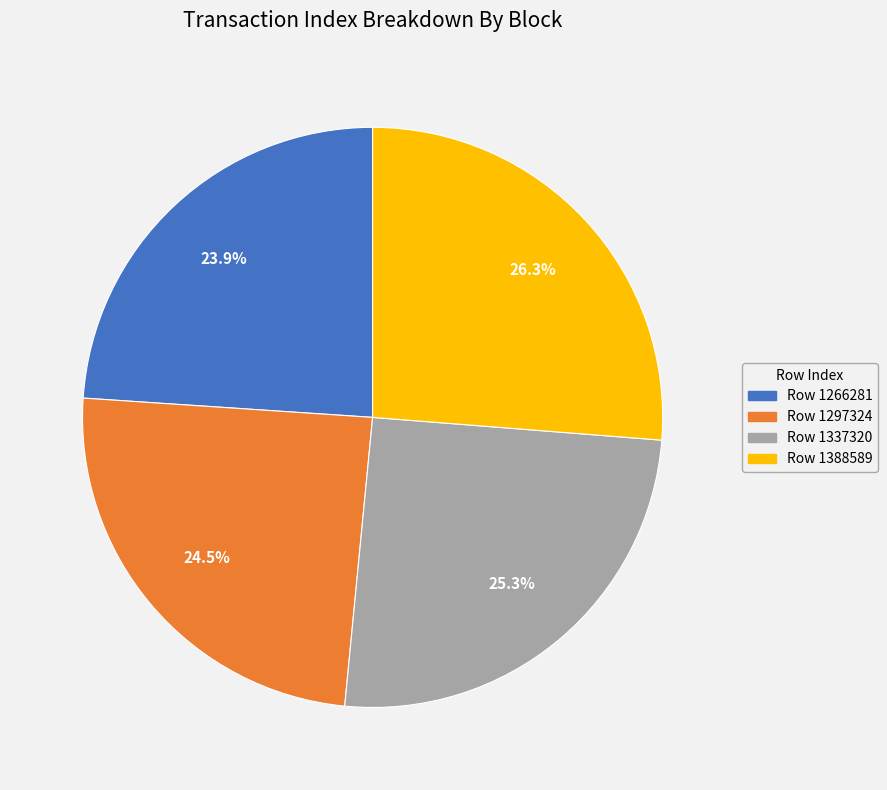

How many slices are in this pie chart?

4